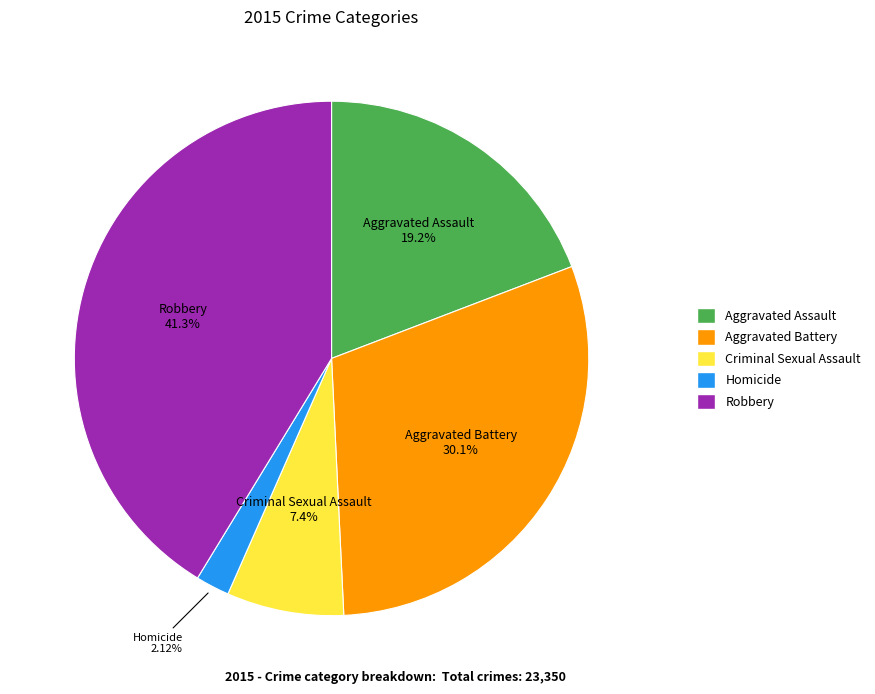

What is the largest slice in the pie chart?

Robbery